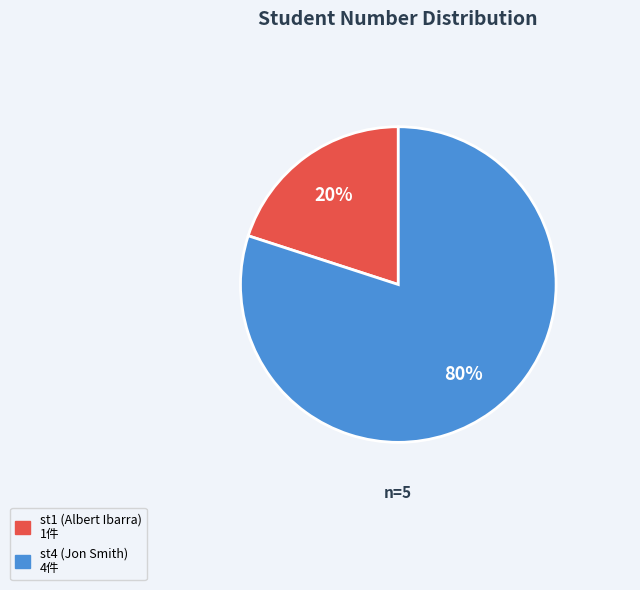

How many slices are in this pie chart?

2